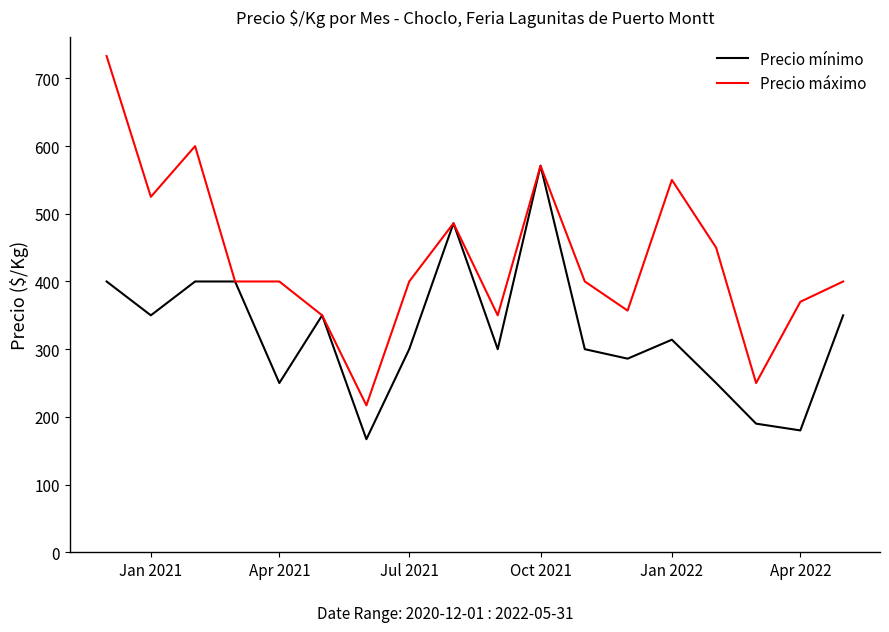

List the series in order of their overall mean, lowest first.

Precio mínimo, Precio máximo